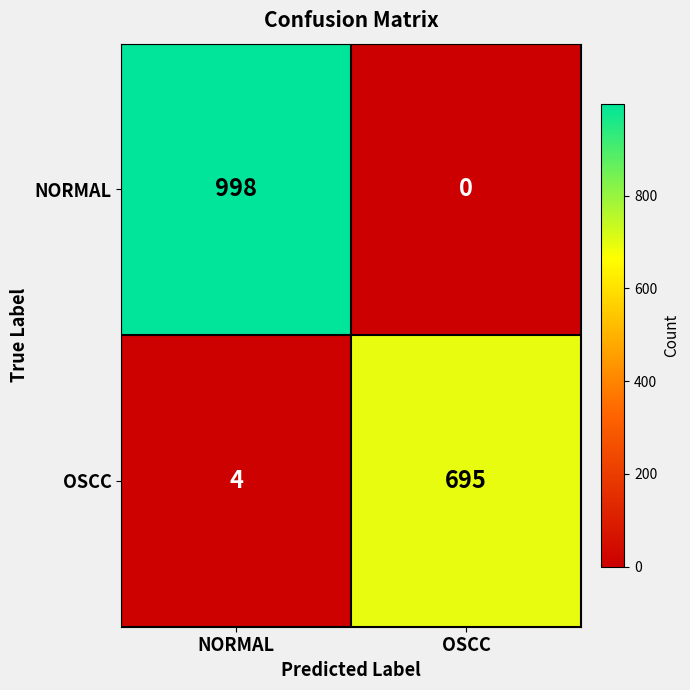

True or false: OSCC has a value of 695 at OSCC.

True